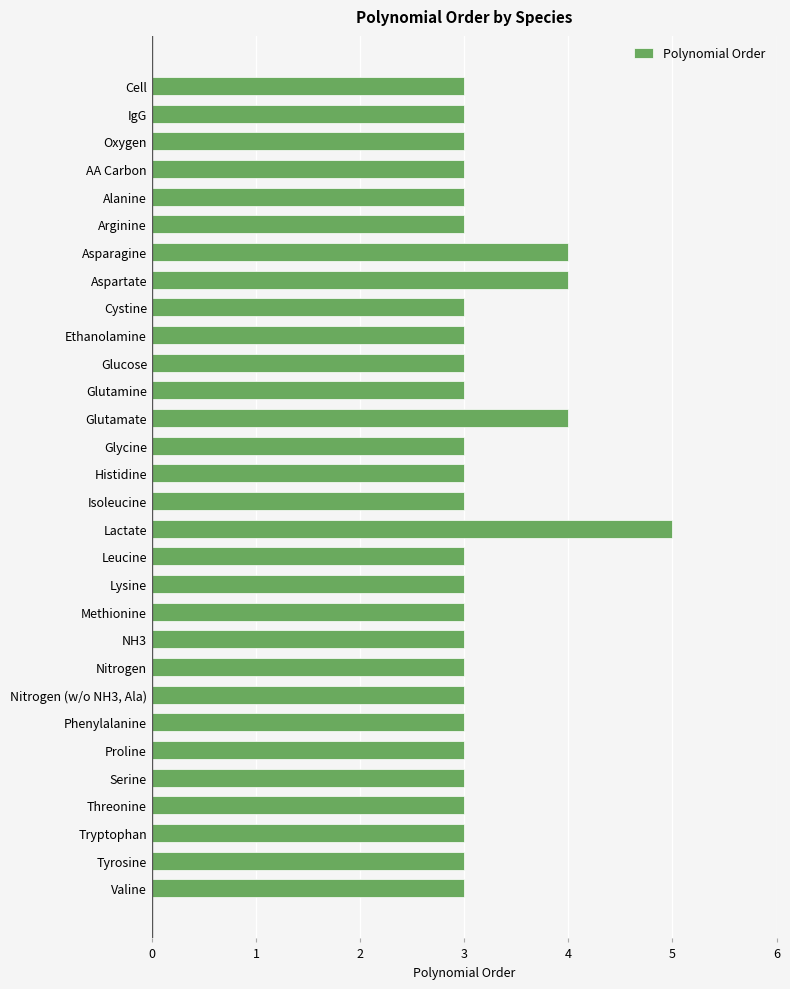

Is it true that the value at Isoleucine is 4?

False